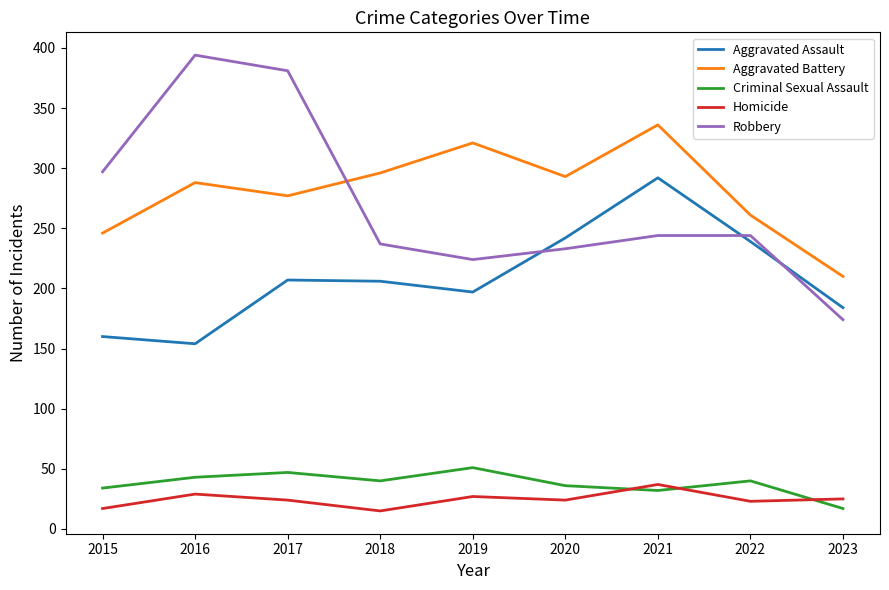

The Aggravated Assault series shows 145 at 2017. True or false?

False